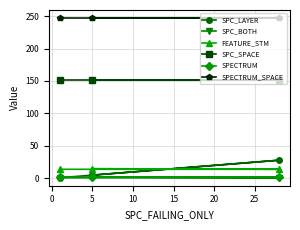

How many lines are shown in the chart?

6